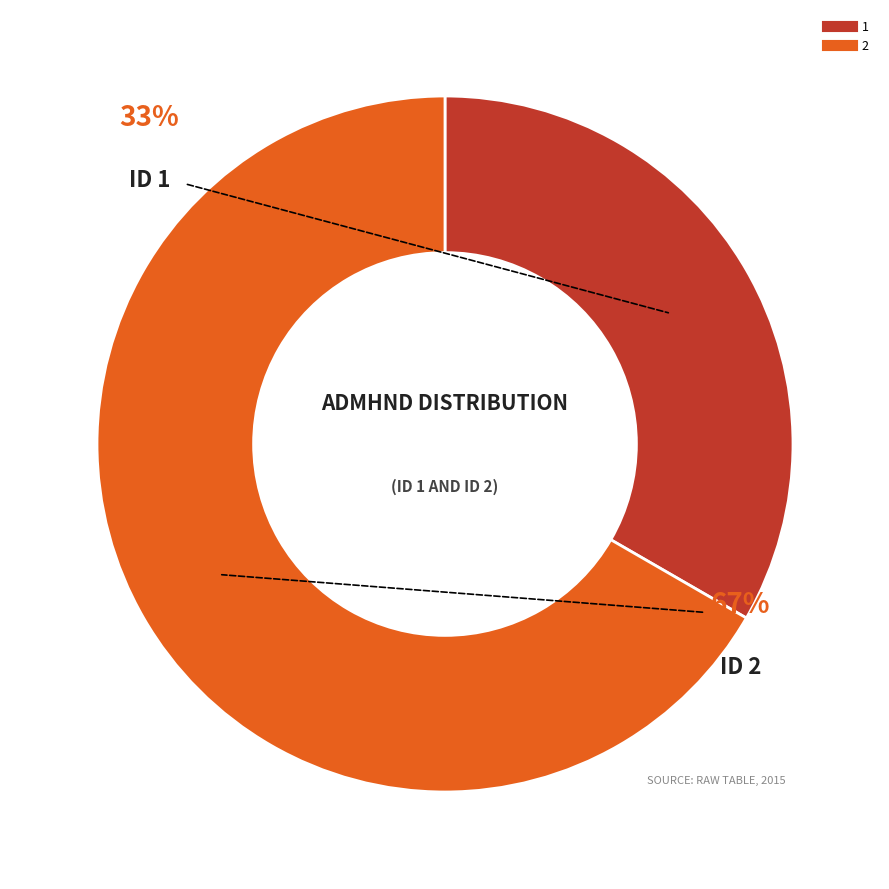

What percentage is NOT represented by 2?

33.3%